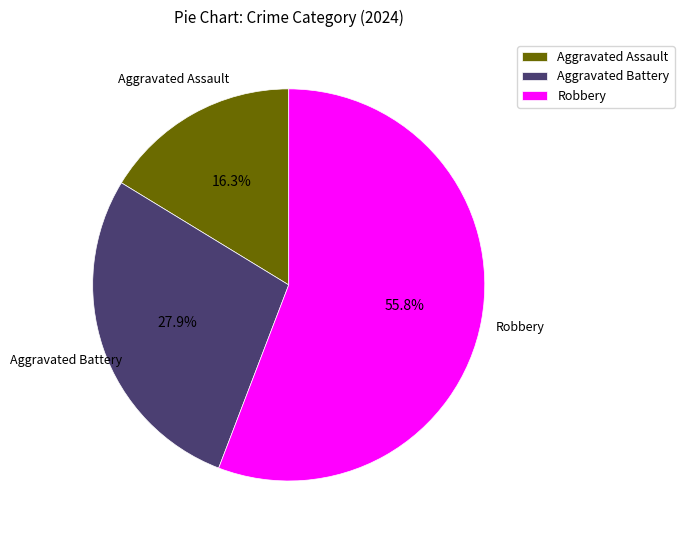

Rank the categories by value from highest to lowest.

Robbery, Aggravated Battery, Aggravated Assault